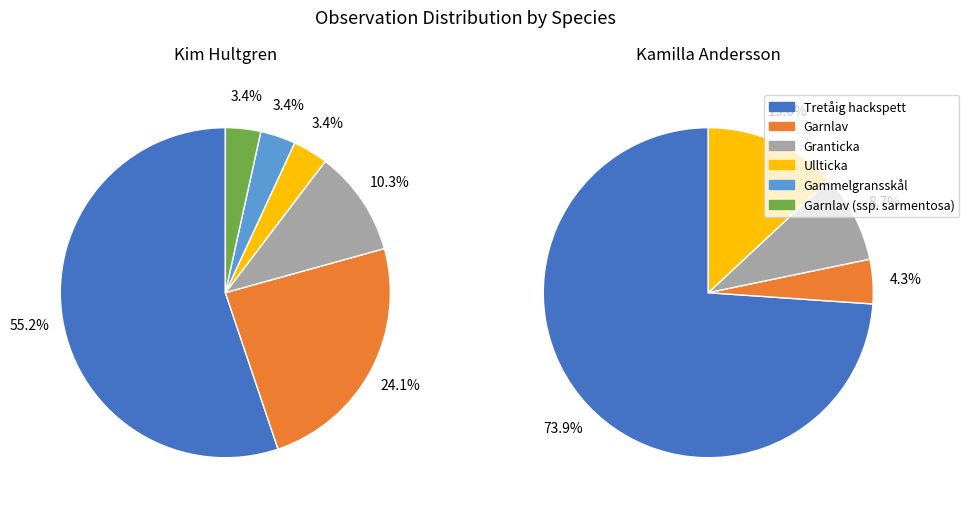

Rank the categories by value from lowest to highest.

Gammelgransskål, Garnlav (ssp. sarmentosa), Ullticka, Granticka, Garnlav, Tretåig hackspett